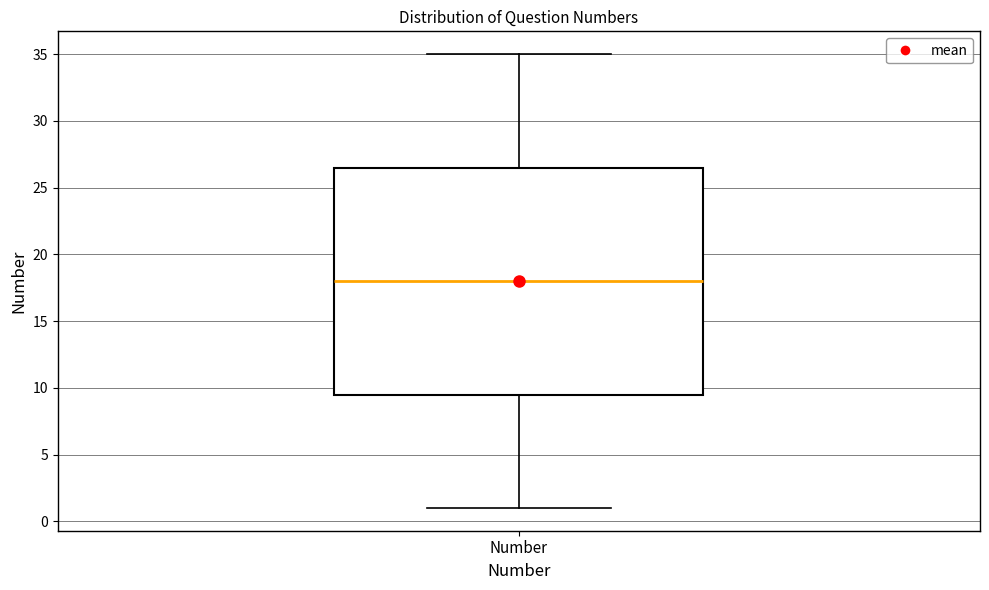

Read this box plot against the y-axis: the position of the median line, the range covered by the box, and the ends of both whiskers. The values are not printed on the chart, so give them approximately, as read against the axis.

median 18.0, box 9.5 to 26.5, whiskers 1.0 to 35.0